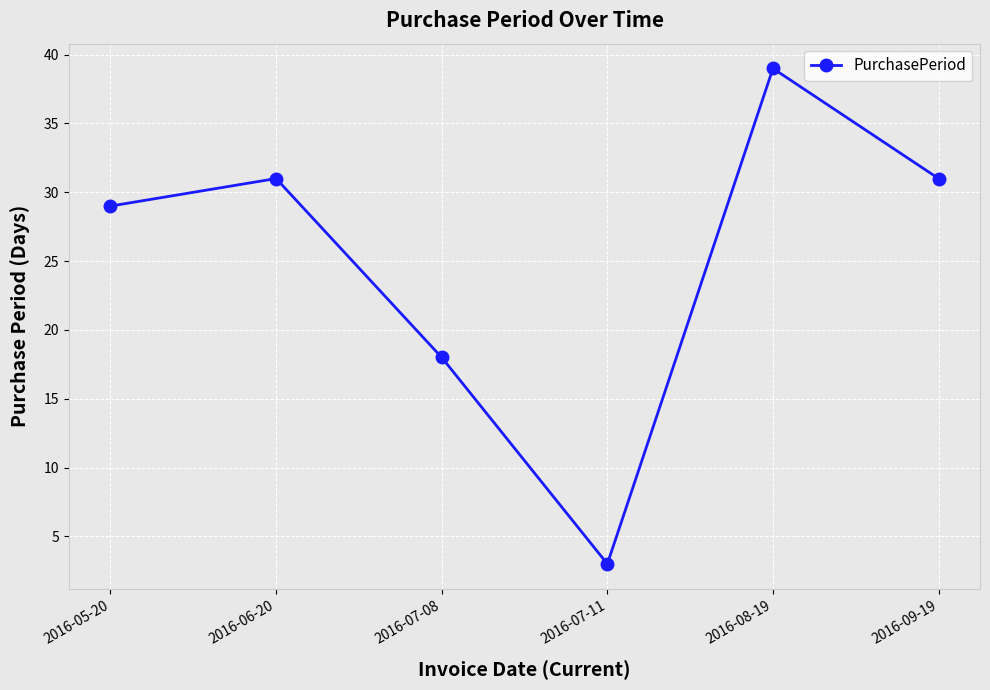

What is the value of the 4th point from the left?

3